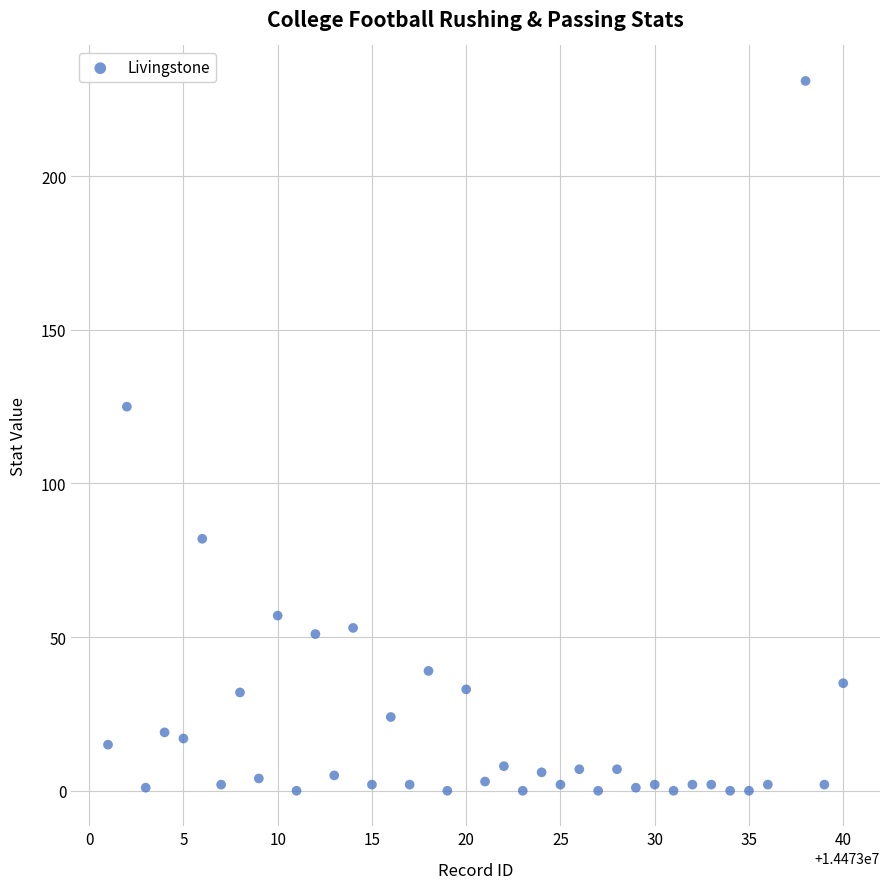

What is the range of Y values (max minus min)?

231